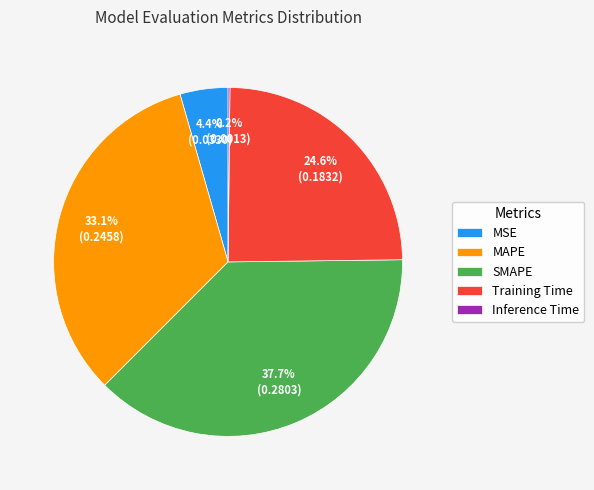

To the nearest percent, what portion does SMAPE represent?

38%